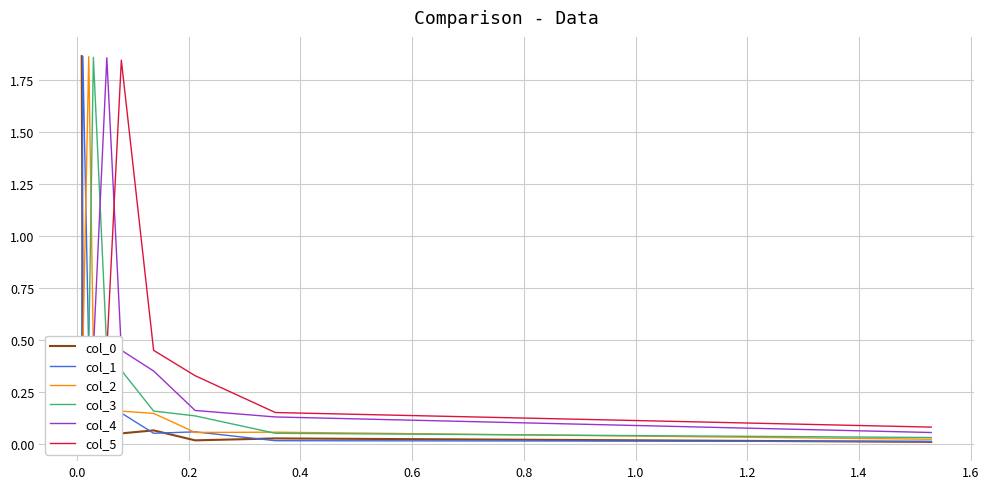

How many lines are shown in the chart?

6